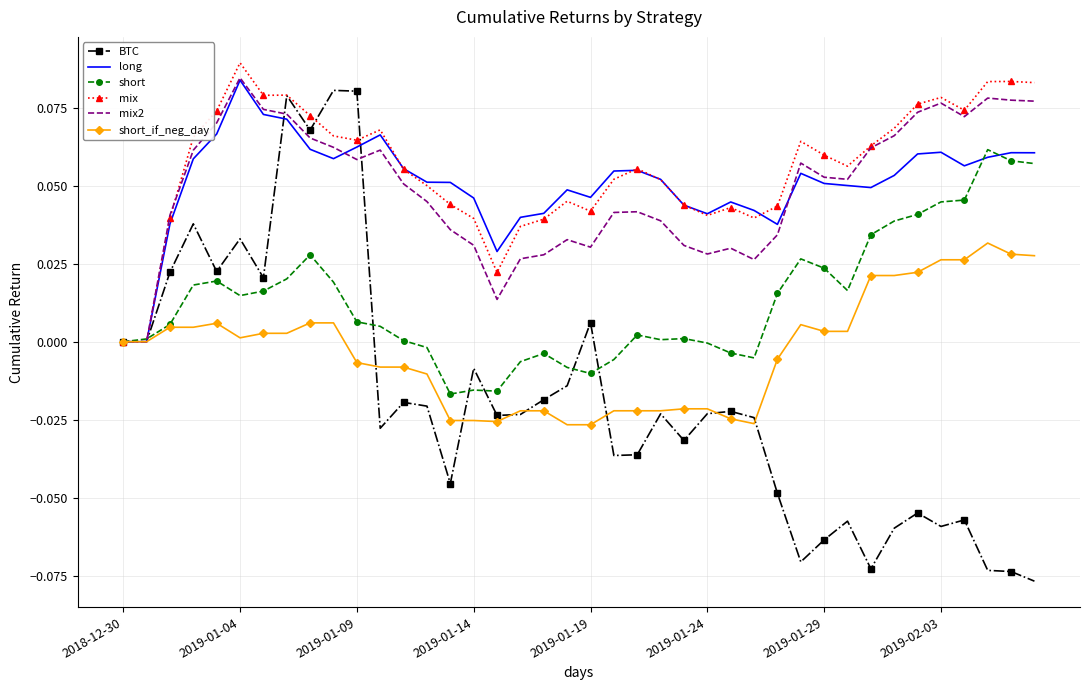

What is the sum of all mix values?

2.2